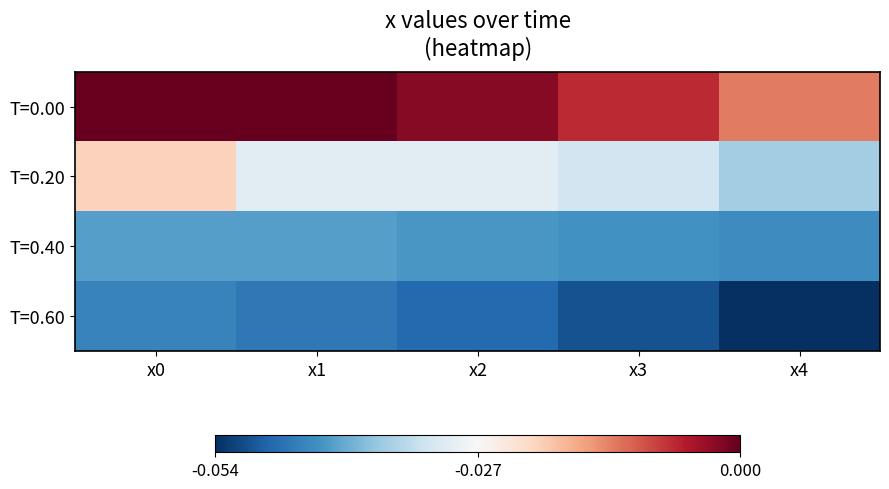

What is the minimum value shown in the chart?

-0.1